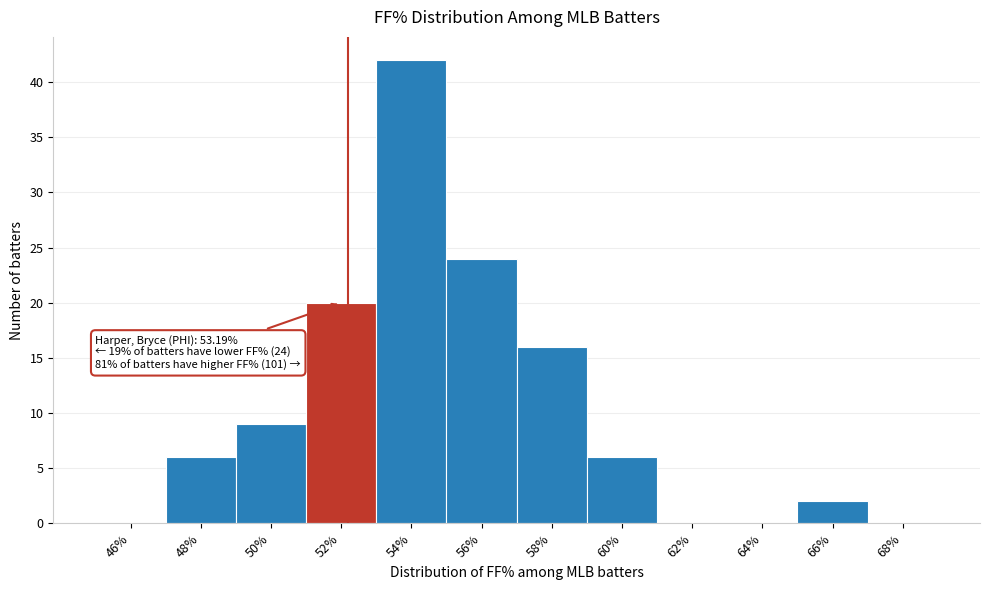

Reading left to right, list all the values displayed in this chart.

46%=0	48%=6	50%=9	52%=20	54%=42	56%=24	58%=16	60%=6	62%=0	64%=0	66%=2	68%=0